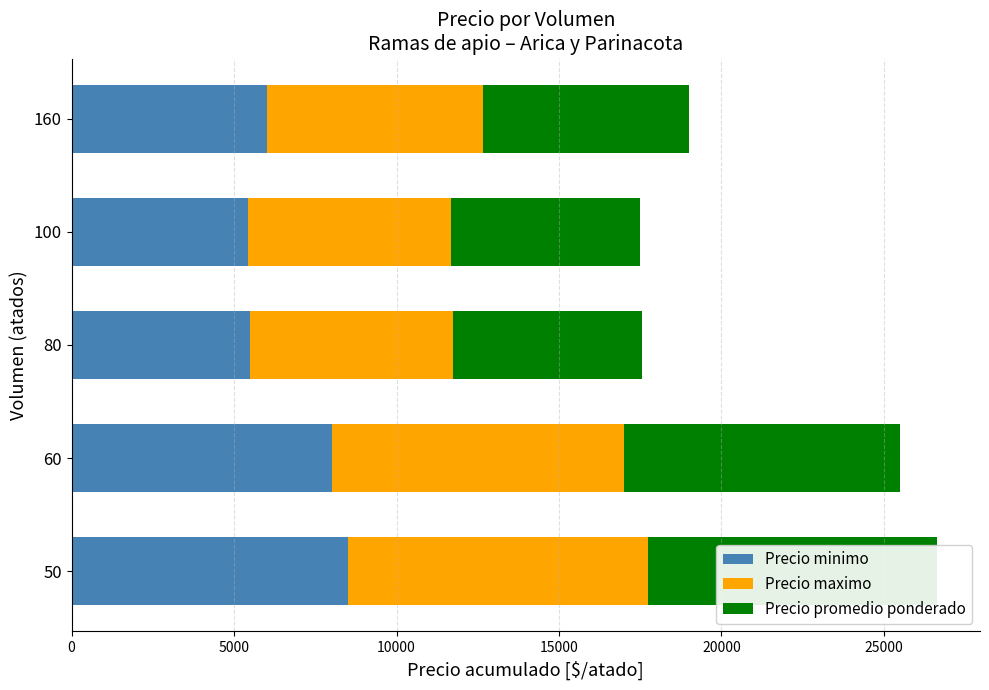

What is the average value of the Precio maximo series?

7483.3